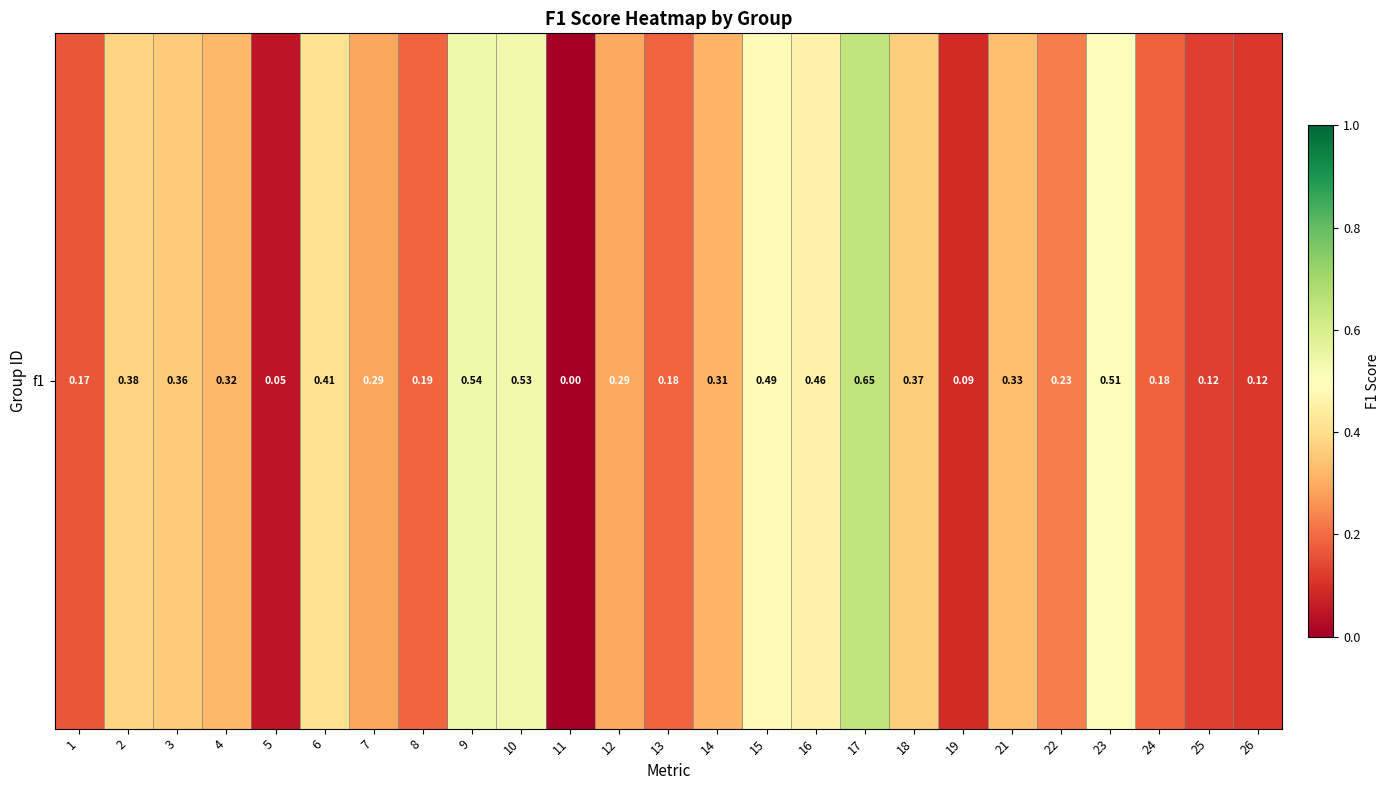

At which label is the value closest to 0?

11